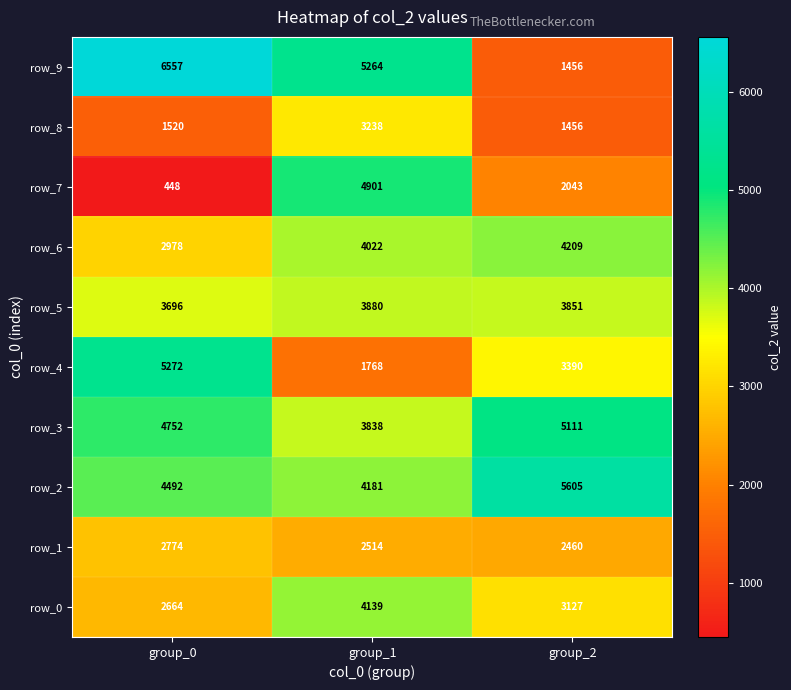

How many series are shown in this chart?

10